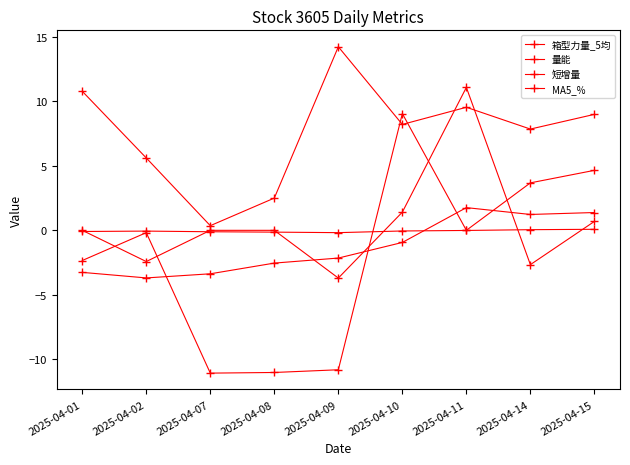

Reading left to right, extract all data points from this chart.

箱型力量_5均: -3.3	-3.7	-3.4	-2.5	-2.1	-0.9	1.8	1.2	1.4
量能: 10.8	5.6	0.4	2.5	14.2	8.2	9.5	7.8	9.0
短增量: 0.0	-2.4	0.0	0.0	-3.7	1.4	11.1	-2.7	0.7
MA5_%: -0.1	-0.1	-0.1	-0.1	-0.2	-0.1	-0.0	0.1	0.1